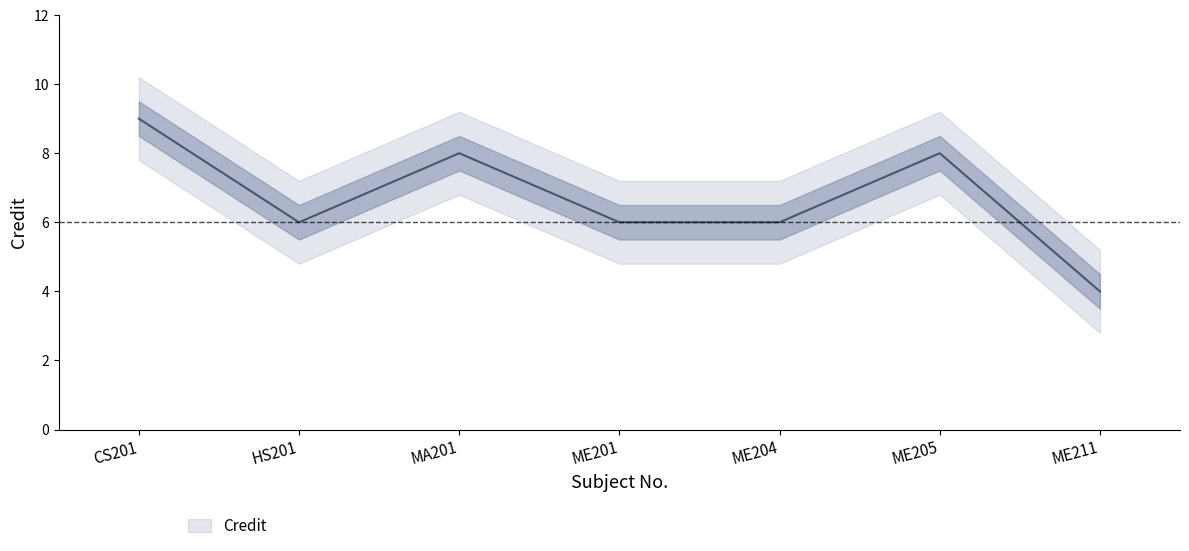

What is the sum of all values?

47